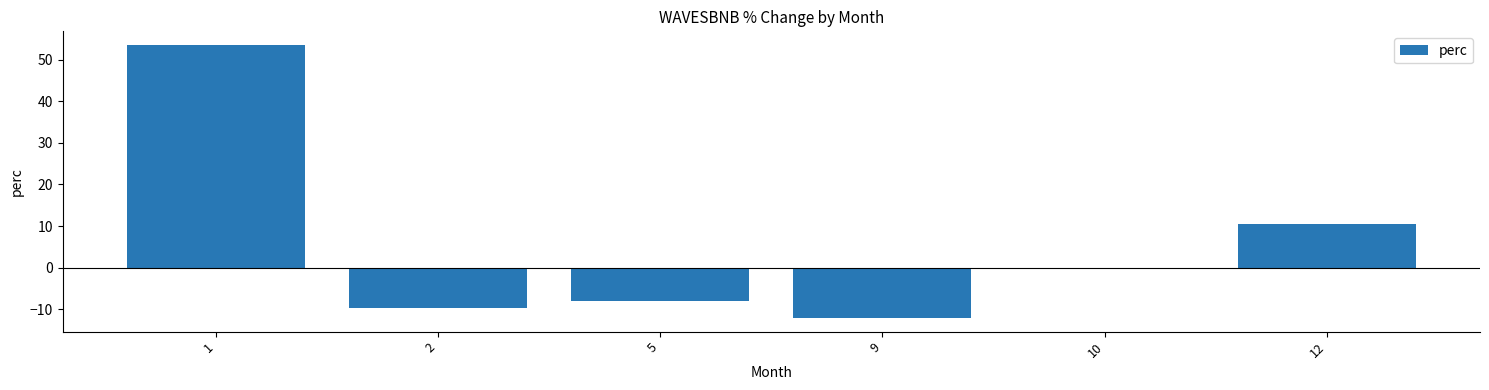

At which label does the data first exceed 0?

1